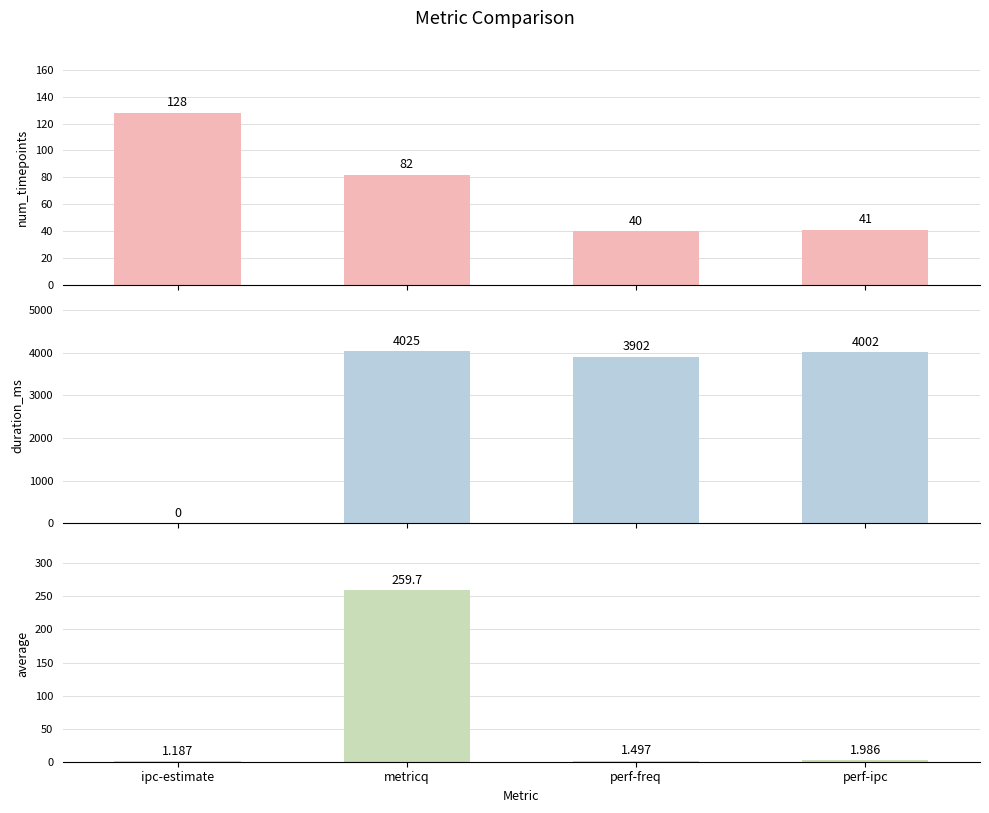

Is the value of duration_ms at perf-freq greater than the value of num_timepoints at perf-freq?

Yes